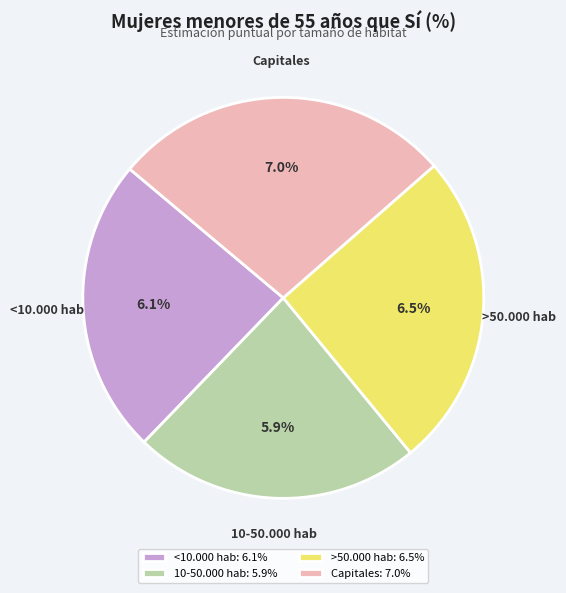

To the nearest percent, what is the combined percentage of 10-50.000 hab and Capitales?

51%